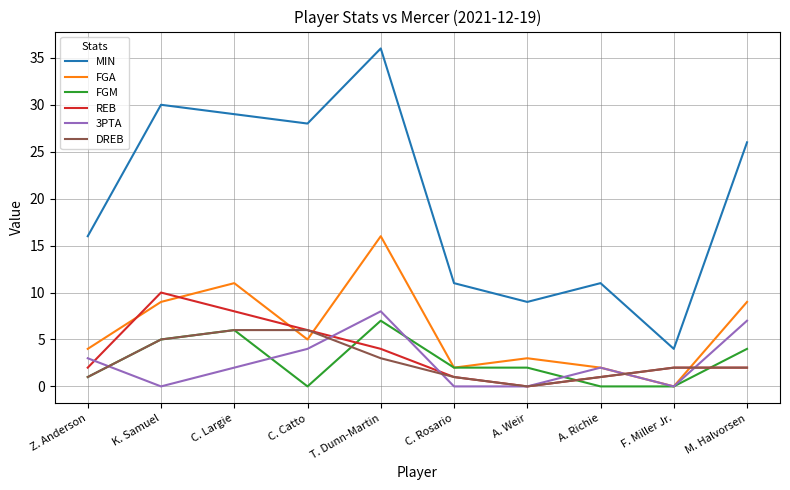

True or false: FGM and MIN intersect in this chart.

False